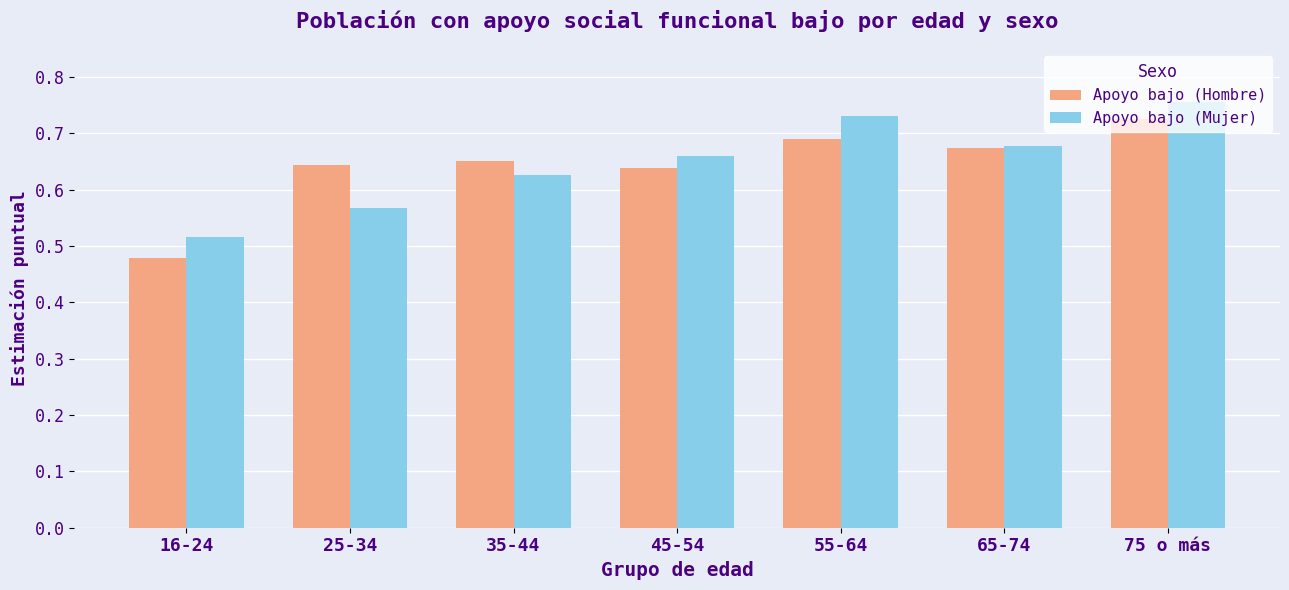

What is the sum of all Apoyo bajo (Hombre) values?

4.5